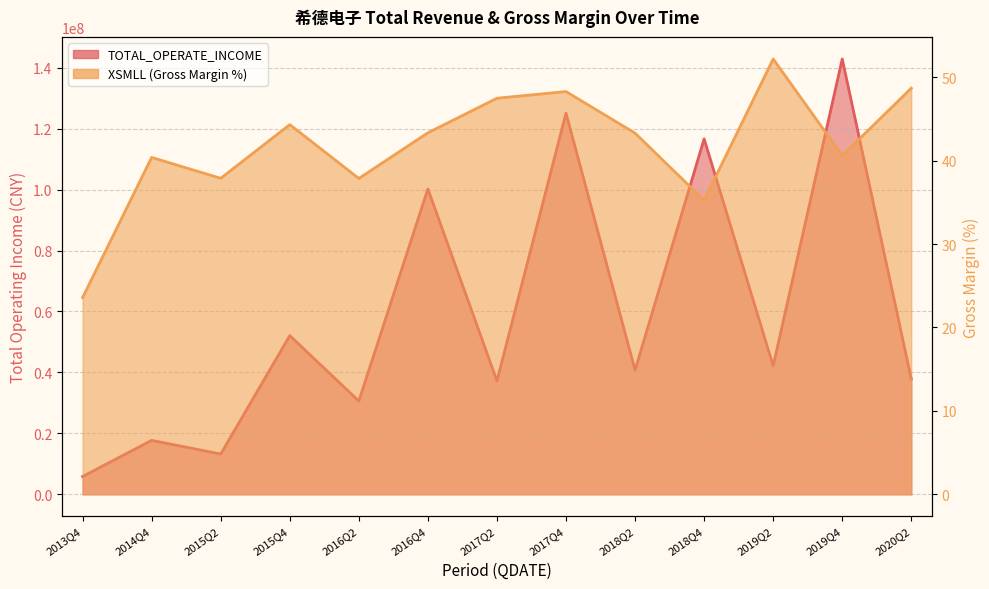

Reading left to right, list all the values displayed in this chart.

TOTAL_OPERATE_INCOME: 5847095.2	17711990.6	13226920.9	52094386.9	30617350.4	100228972.8	37227850.3	125095224.7	40765269.1	116646599.0	42157306.6	142868576.9	37827505.3
XSMLL: 23.6	40.4	37.9	44.3	37.9	43.3	47.5	48.3	43.3	35.2	52.2	40.6	48.7